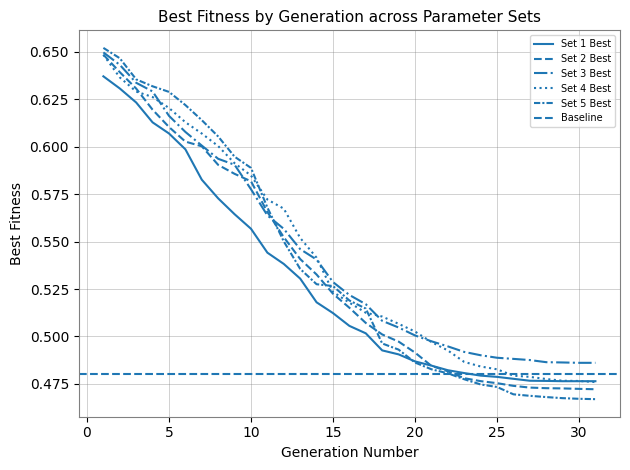

Which has a higher value, 29 or 13?

13